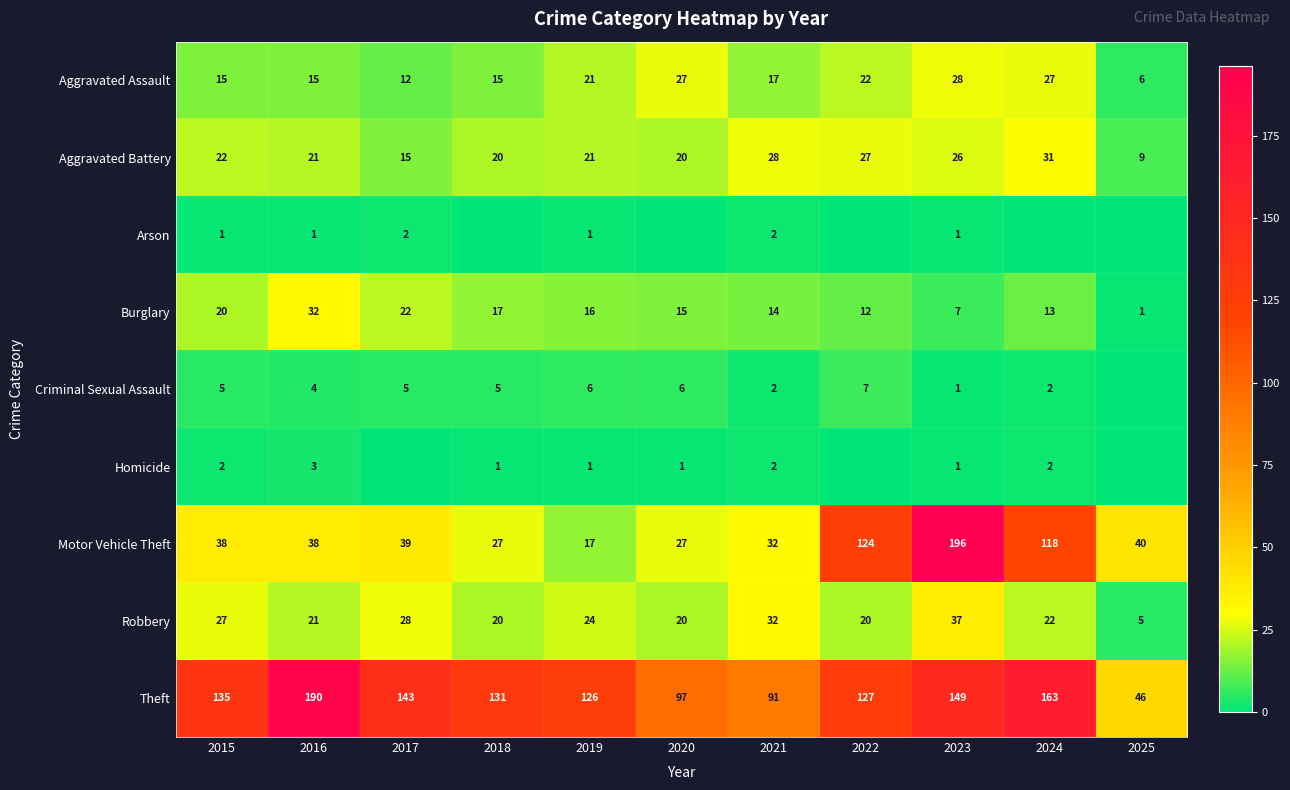

The value of Motor Vehicle Theft at 2019 is 17. True or false?

True